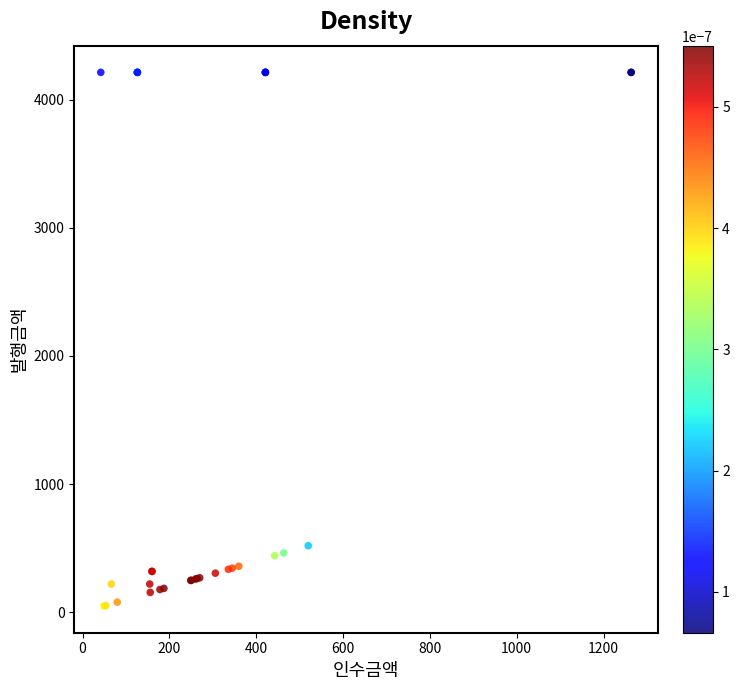

What Y value in the scatter plot is closest to 2130?

520.0